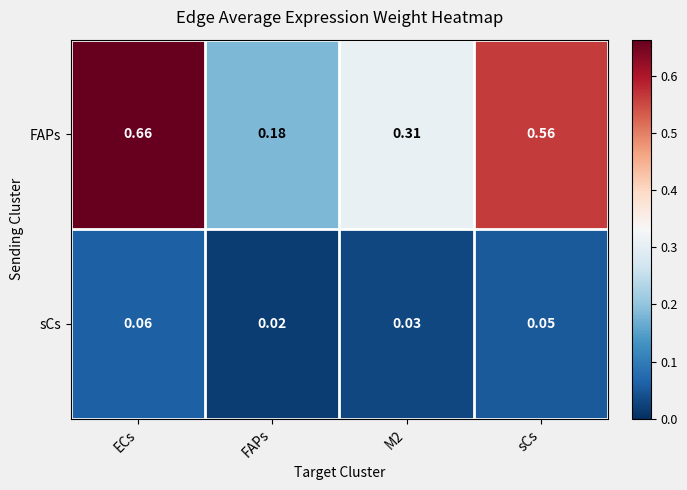

Which series has the largest range (max minus min)?

FAPs